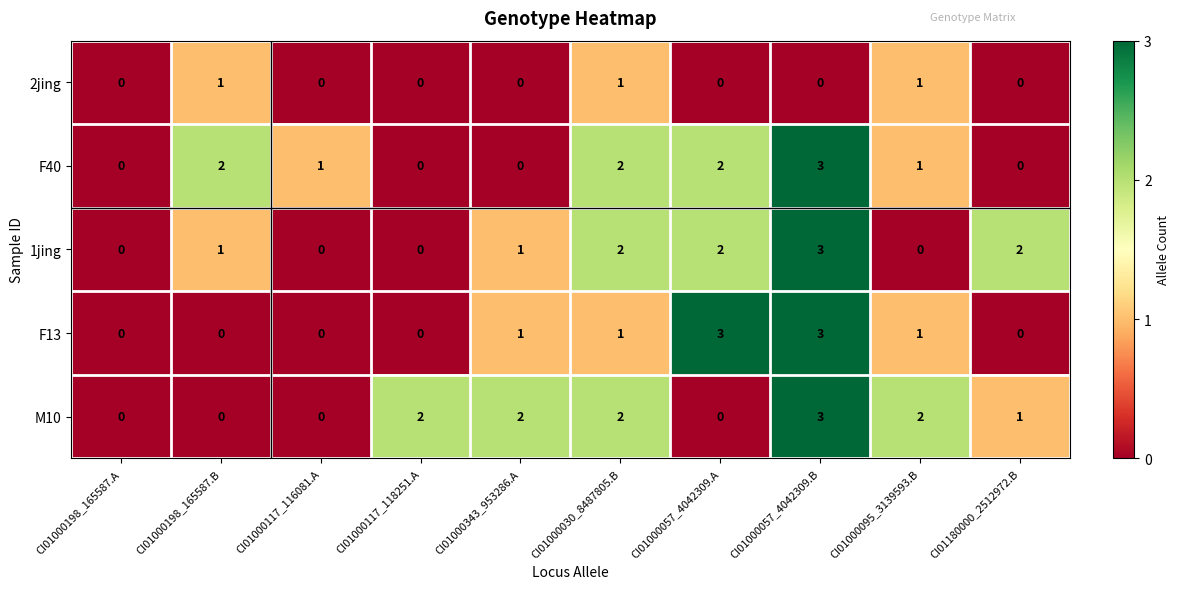

At which label is M10 closest to 1?

CI01180000_2512972.B